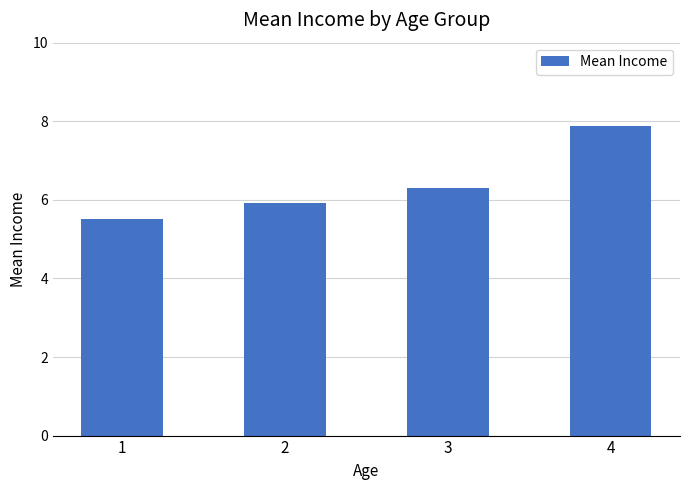

What is the difference between the second highest and second lowest values?

0.4